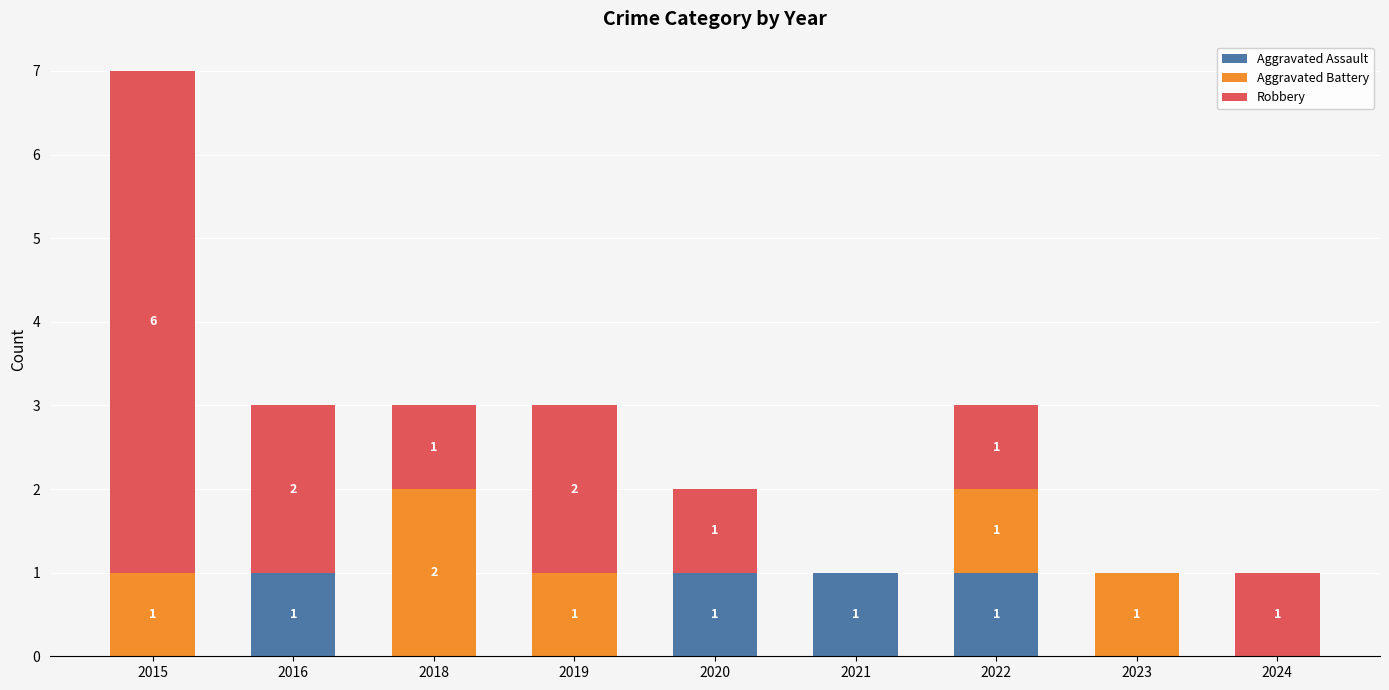

True or false: Aggravated Assault has a value of 0 at 2024.

True